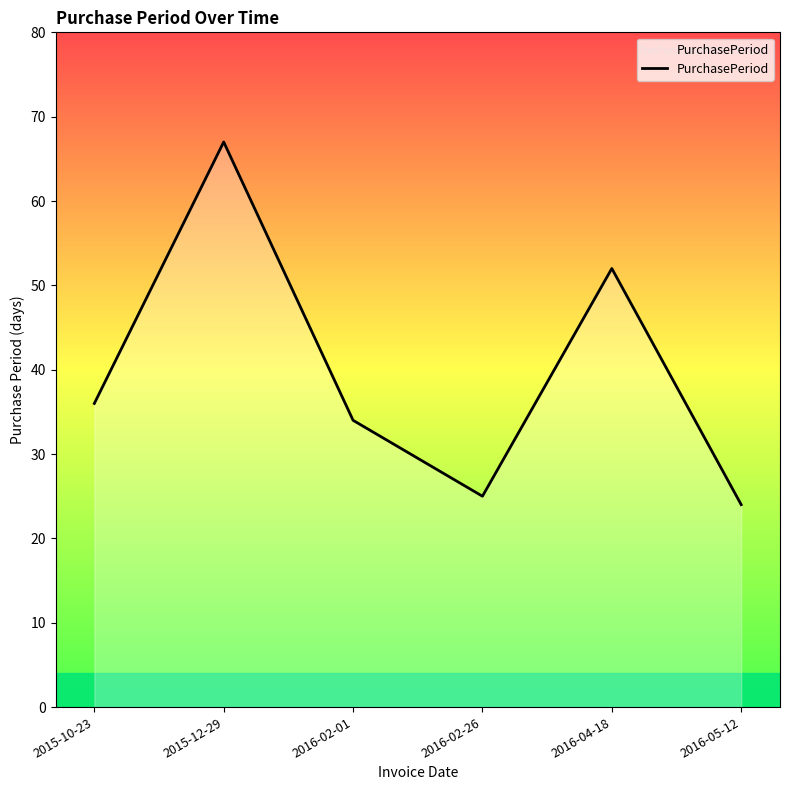

The value at 2016-02-26 is 16. True or false?

False